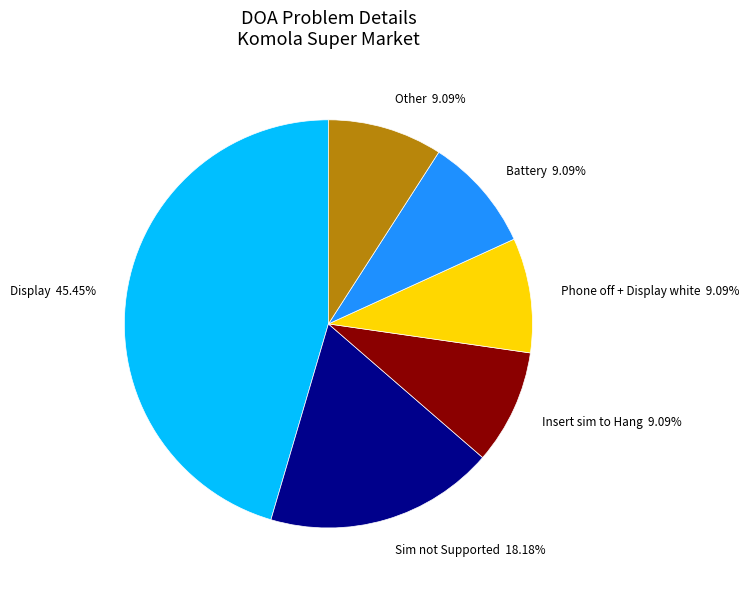

Is there a majority slice in this chart?

No